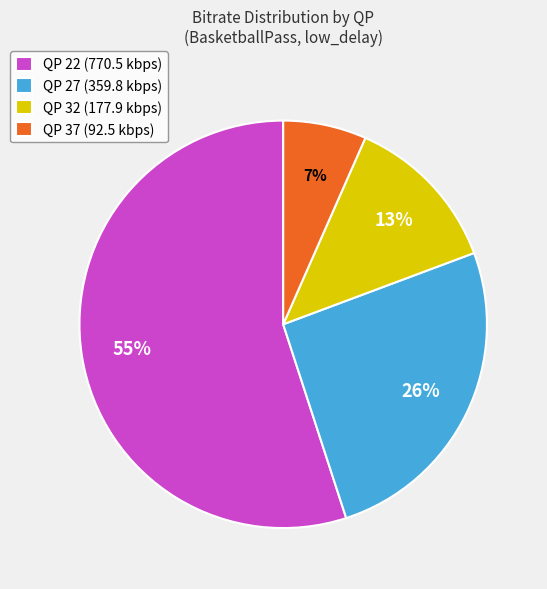

To the nearest percent, what portion does QP 27 represent?

26%